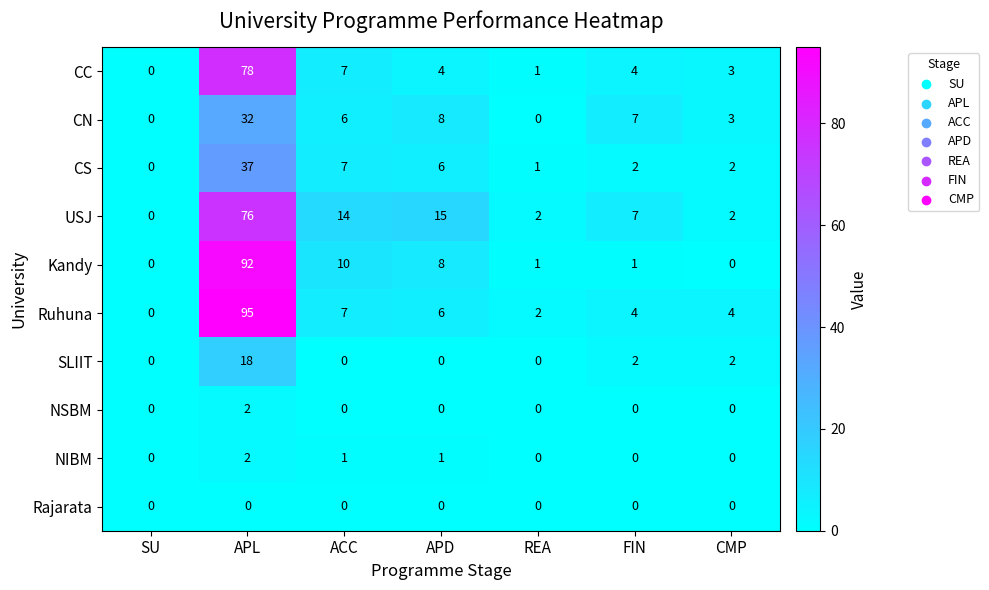

What is the total value across all series at ACC?

52